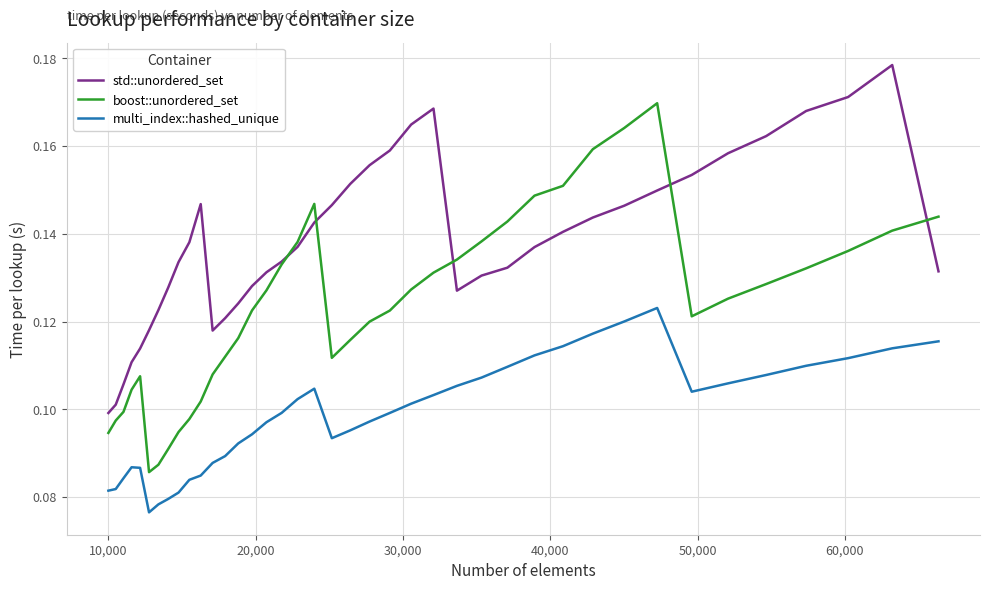

Which series has the largest total across all categories?

std::unordered_set